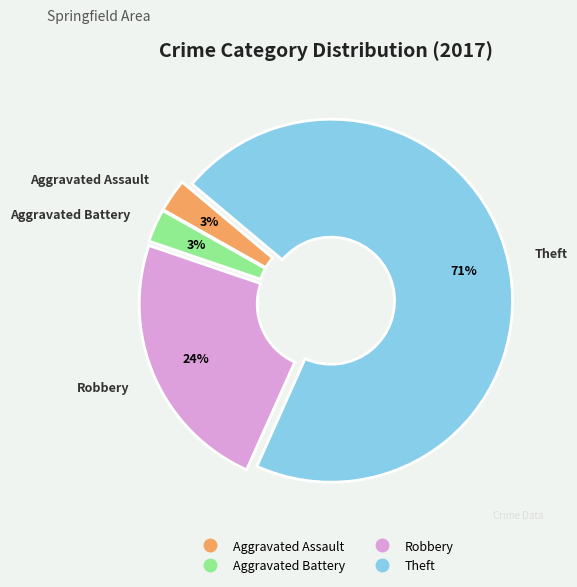

Is it true that Robbery is 24% of the pie?

True